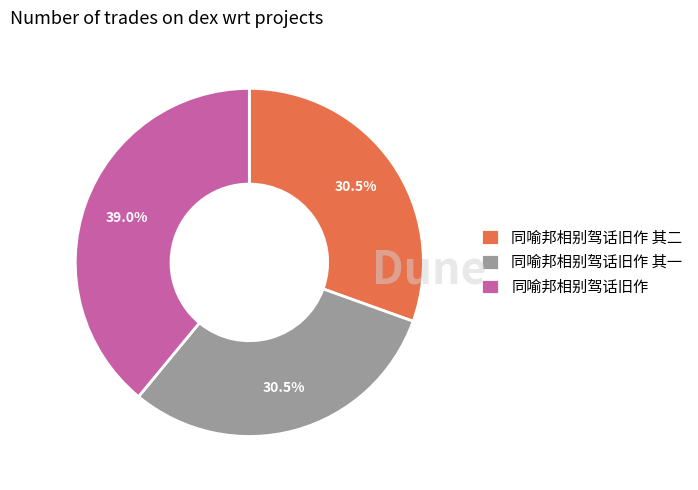

Between 同喻邦相别驾话旧作 其一 and 同喻邦相别驾话旧作, which is larger?

同喻邦相别驾话旧作